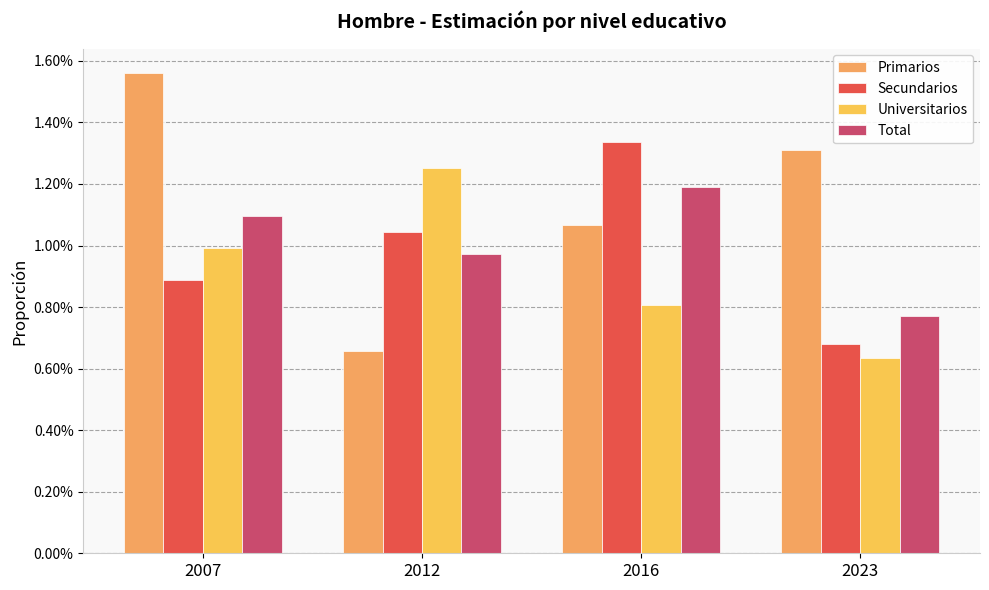

Where is Total nearest to the value 0?

2023